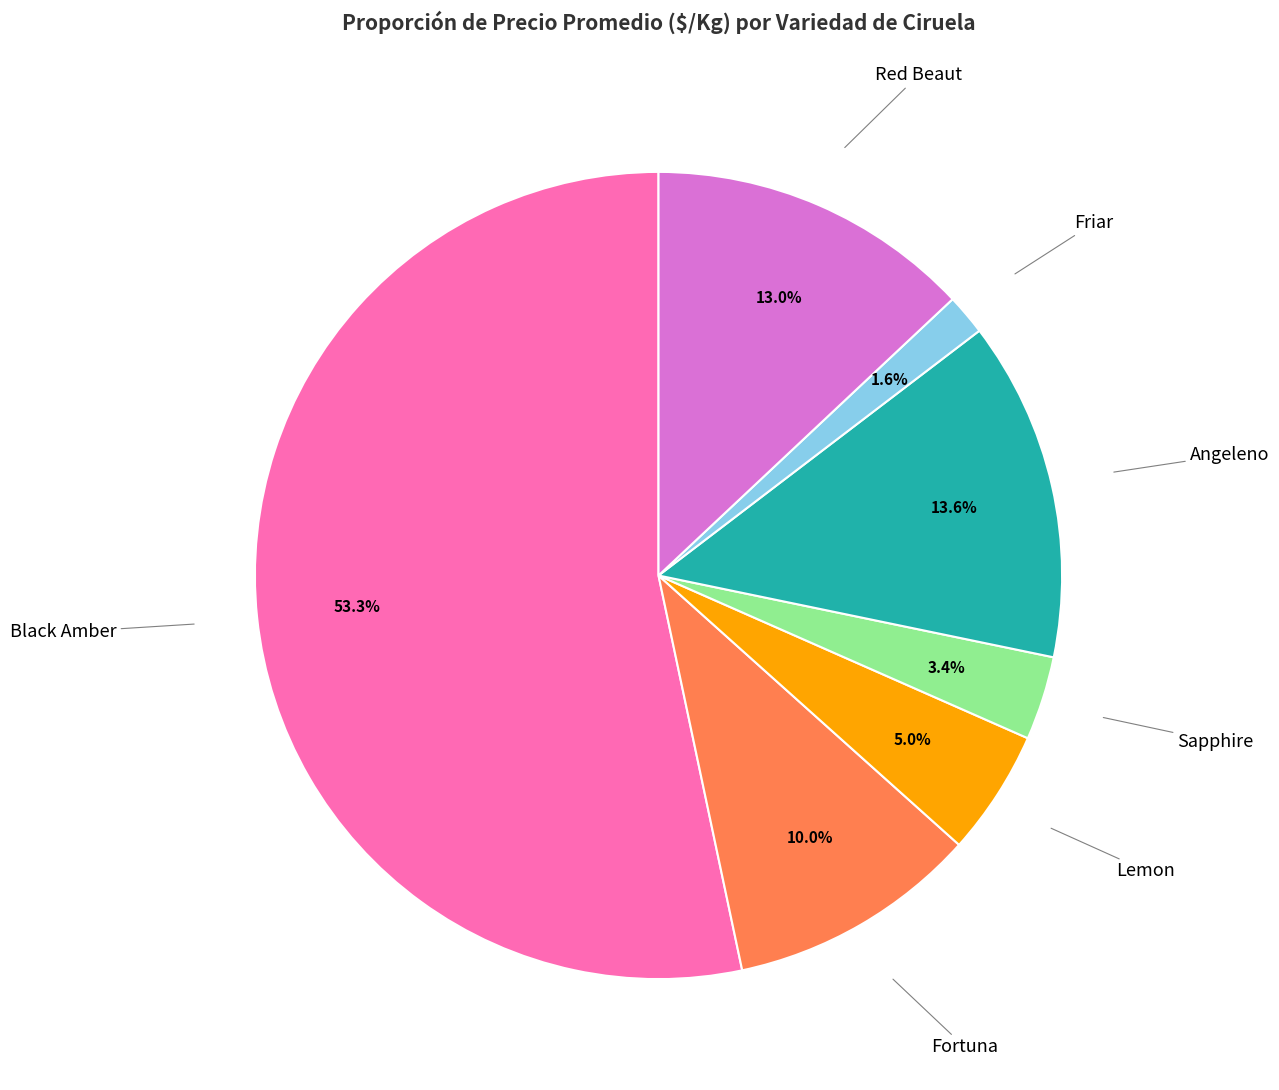

Does any single category account for the majority?

Yes